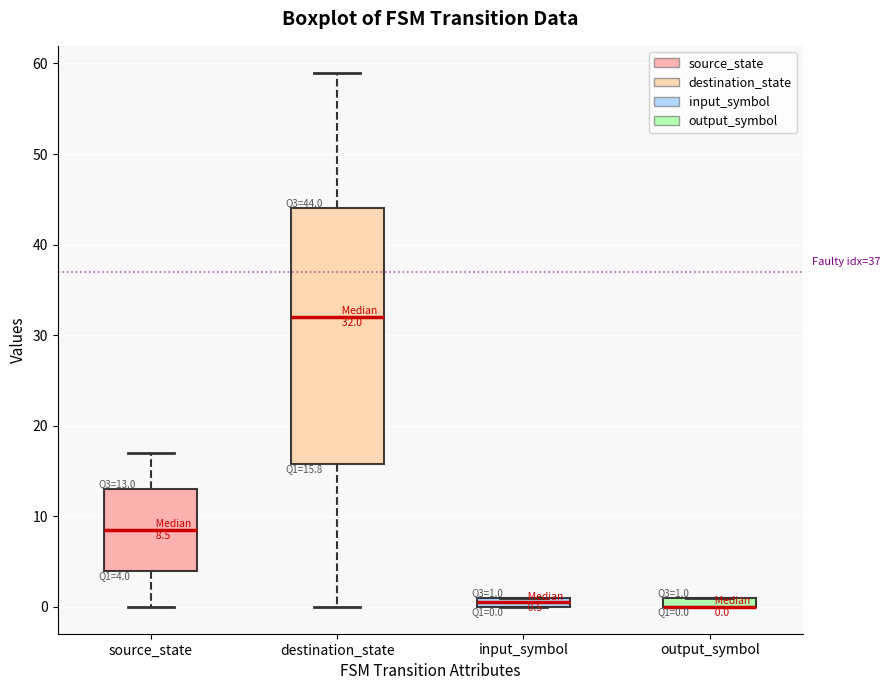

Which box is the tallest, from its lower edge to its upper edge?

destination_state